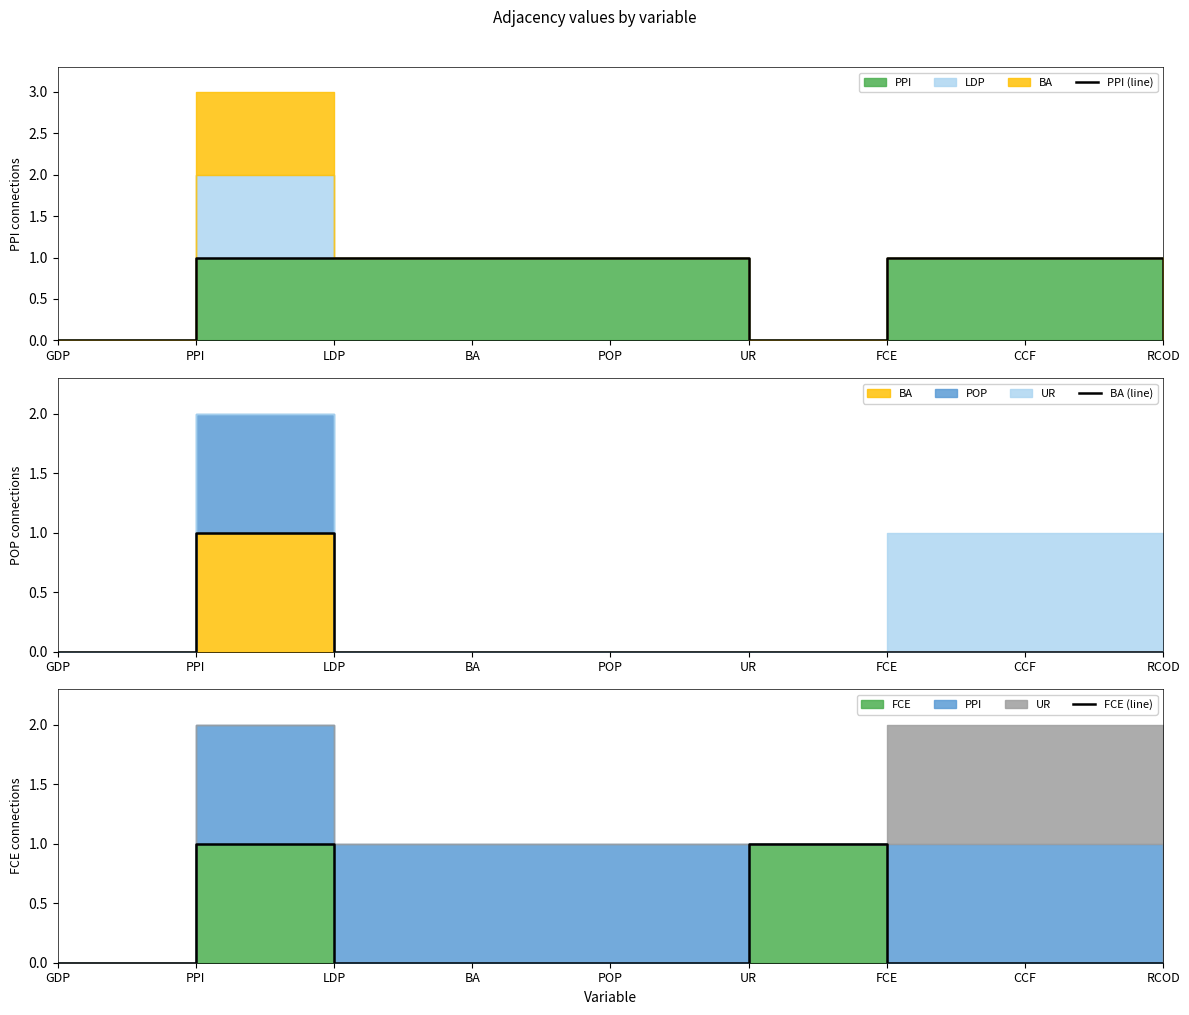

List the series in order of their overall mean, lowest first.

BA (line), FCE (line), PPI (line)